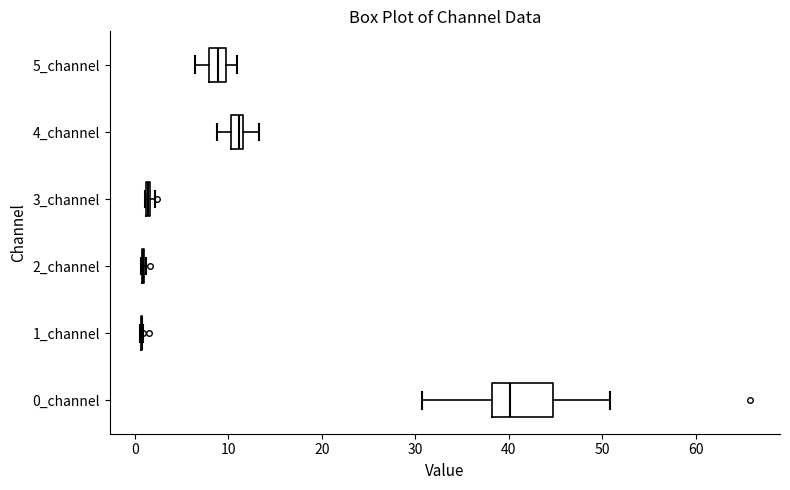

Comparing the boxes themselves (not the whiskers), which one is the widest?

0_channel